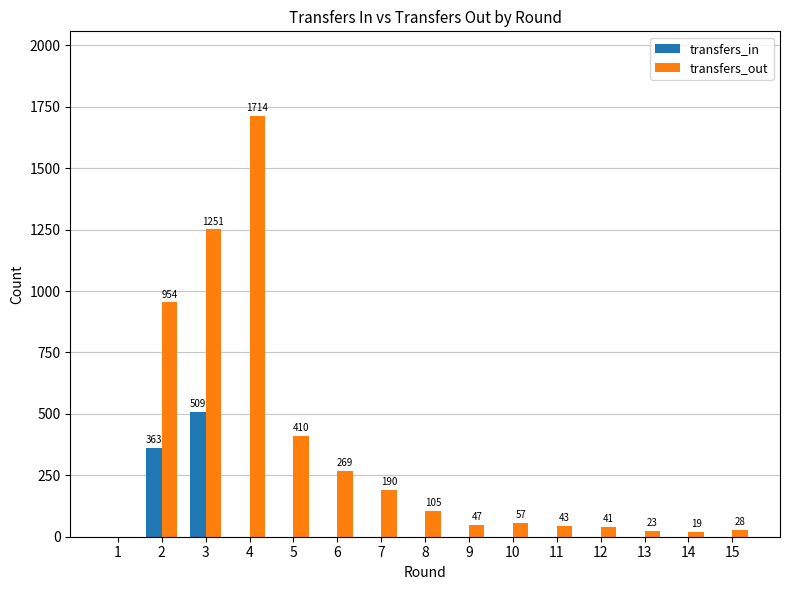

Which category has the highest value across all series?

4